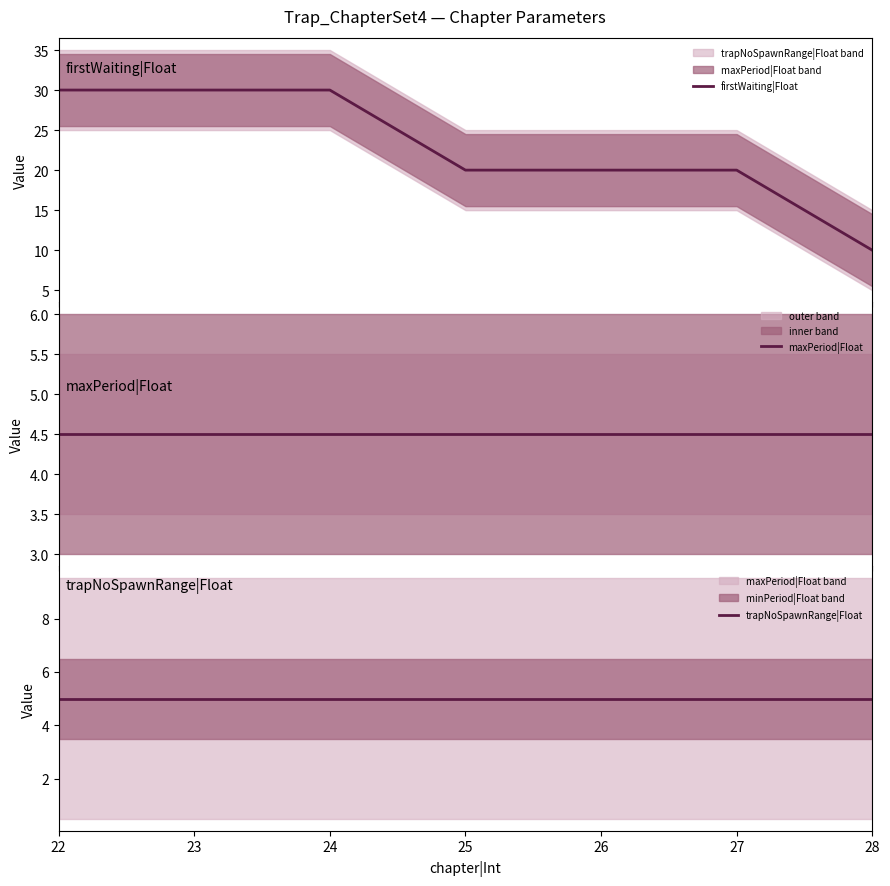

Reading left to right, extract all data points from this chart.

firstWaiting|Float: 22=30.0	23=30.0	24=30.0	25=20.0	26=20.0	27=20.0	28=10.0
maxPeriod|Float: 22=4.5	23=4.5	24=4.5	25=4.5	26=4.5	27=4.5	28=4.5
trapNoSpawnRange|Float: 22=5.0	23=5.0	24=5.0	25=5.0	26=5.0	27=5.0	28=5.0